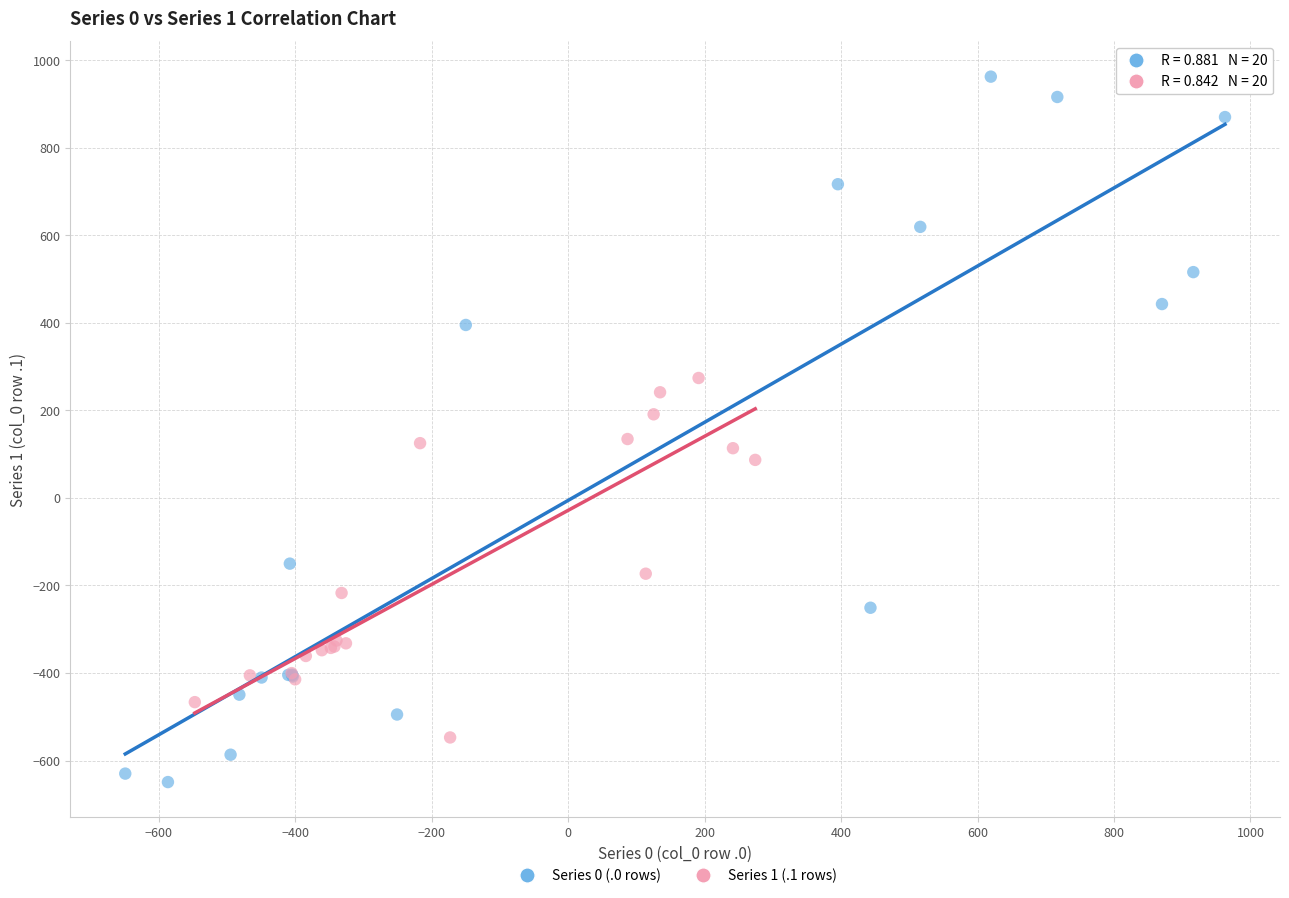

Which series reaches the minimum Y coordinate?

Series 0 (.0 rows)